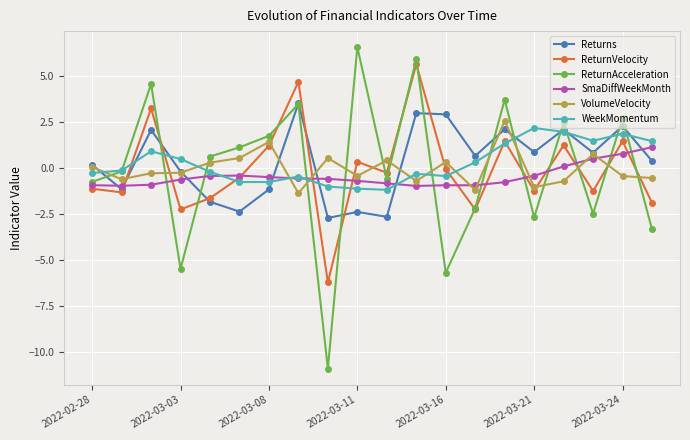

True or false: SmaDiffWeekMonth has more than 0 interior local peaks.

True